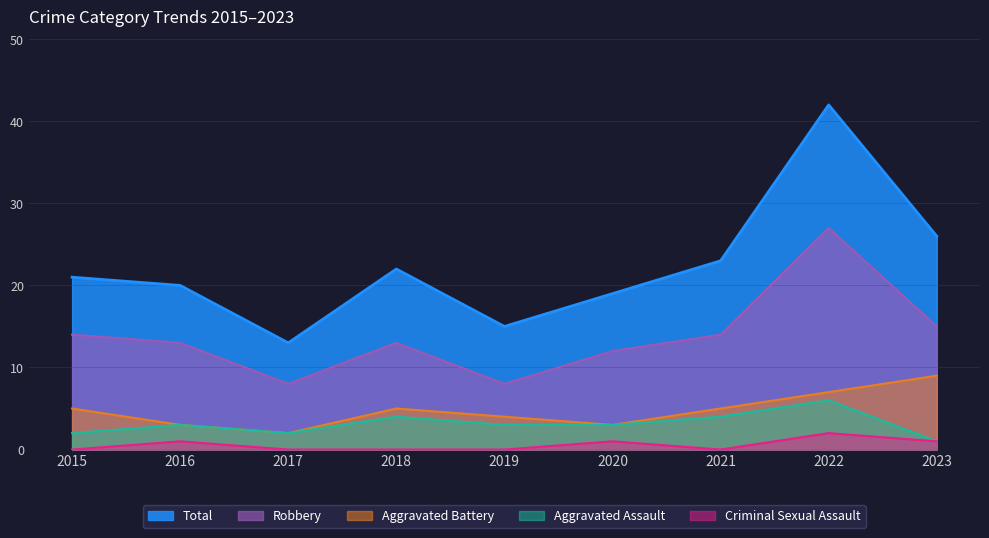

The value of Robbery at 2022 is 27. True or false?

True